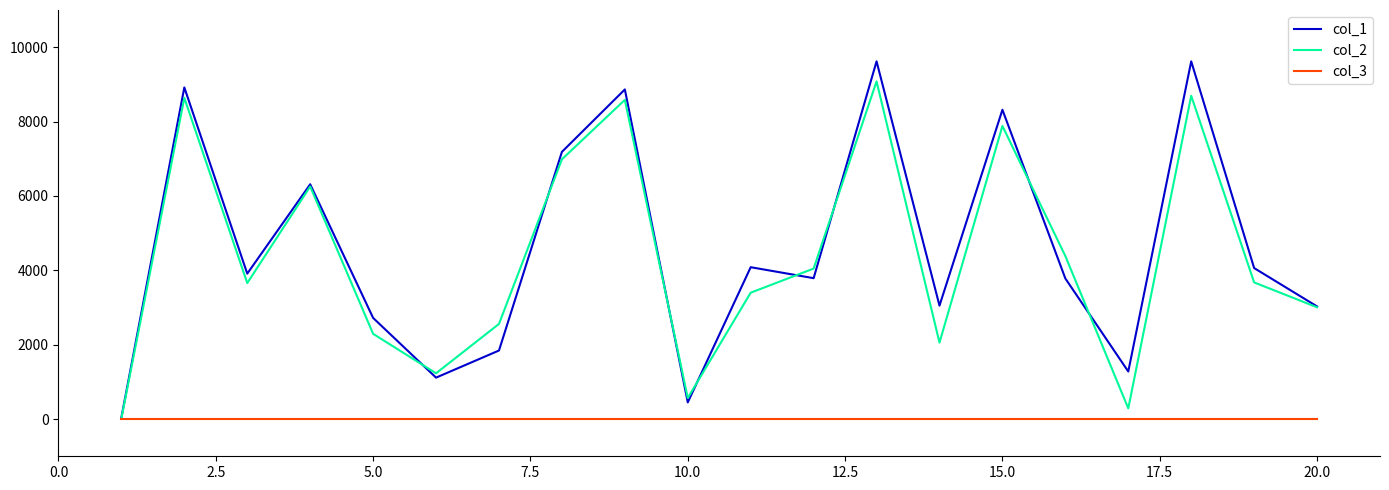

Rank the series by their maximum value, from lowest to highest.

col_3, col_2, col_1